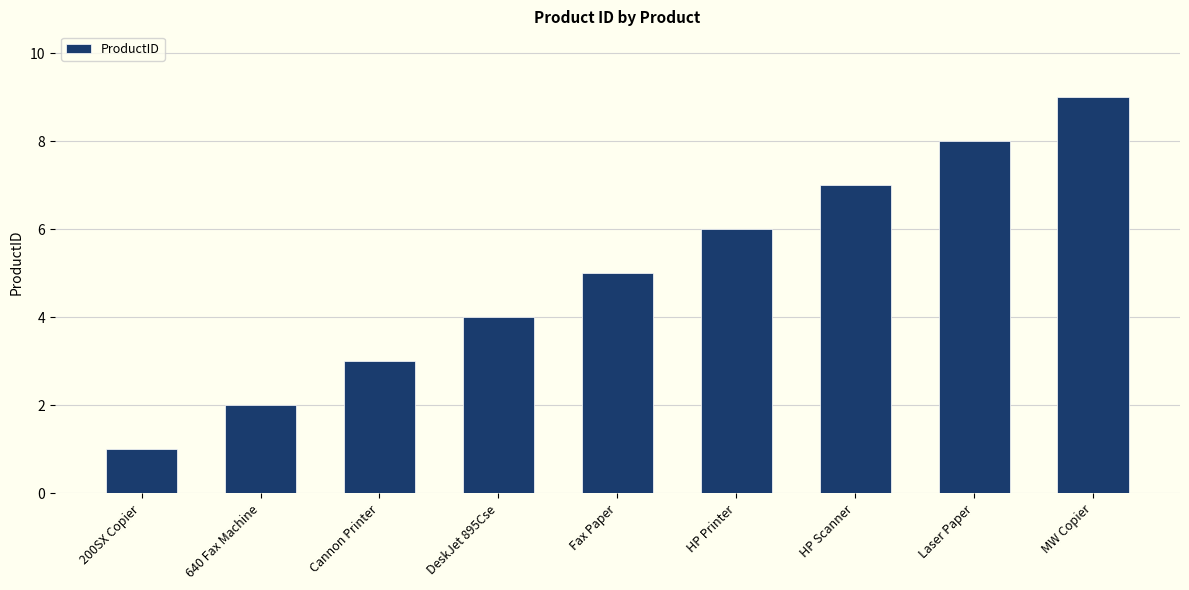

List the labels in order of value, largest first.

MW Copier, Laser Paper, HP Scanner, HP Printer, Fax Paper, DeskJet 895Cse, Cannon Printer, 640 Fax Machine, 200SX Copier